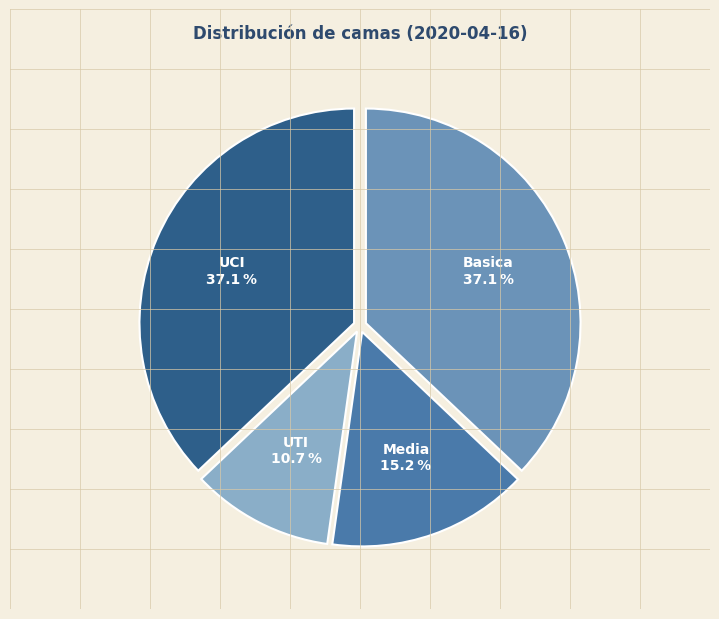

Is UCI the majority of the pie?

No